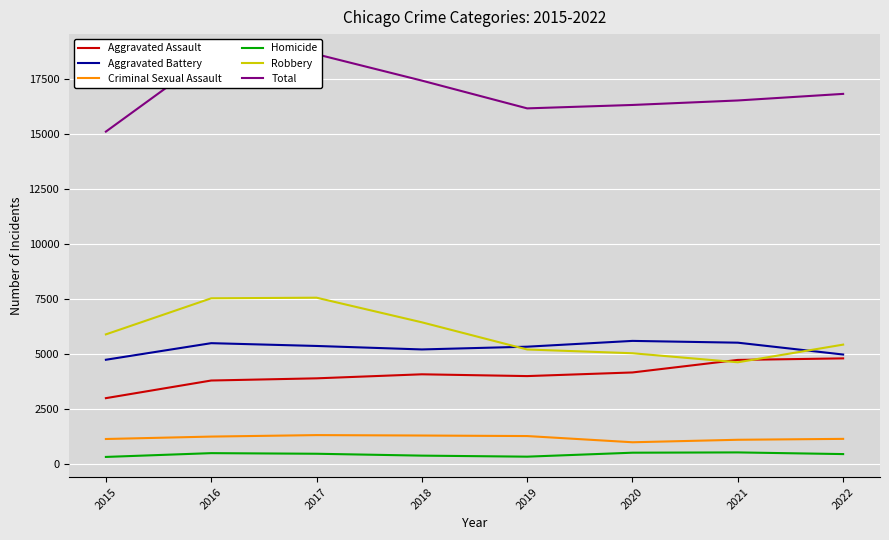

What are all the series names shown in the legend?

Aggravated Assault, Aggravated Battery, Criminal Sexual Assault, Homicide, Robbery, Total